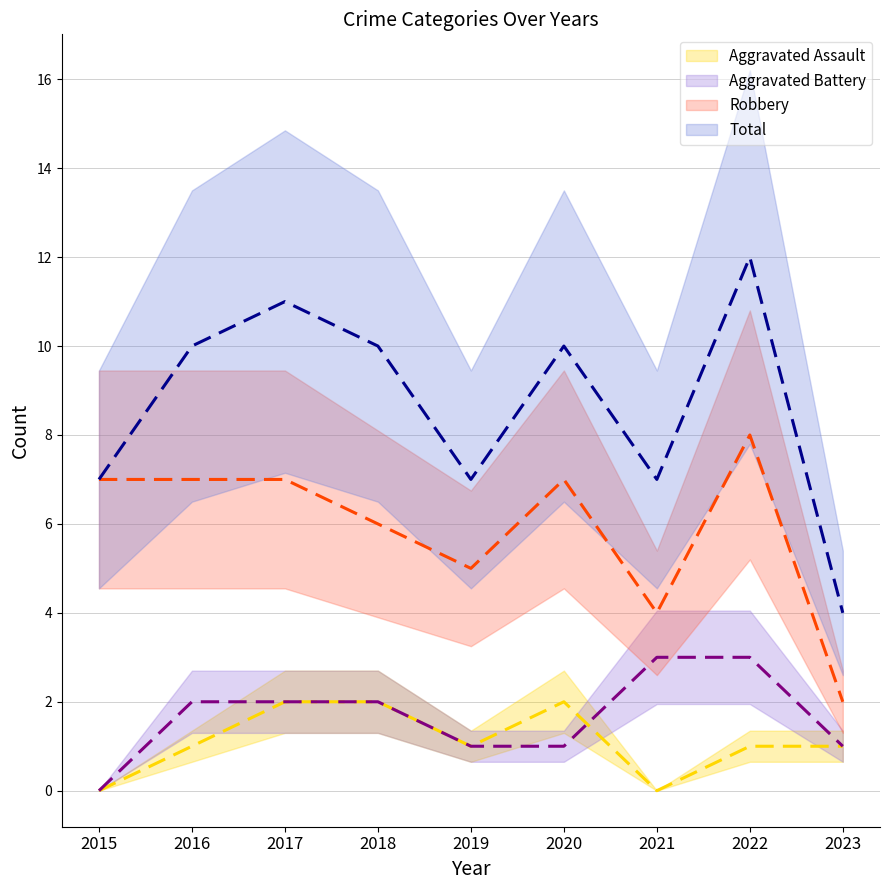

What is the difference between the second highest and second lowest values in the Aggravated Assault series?

2